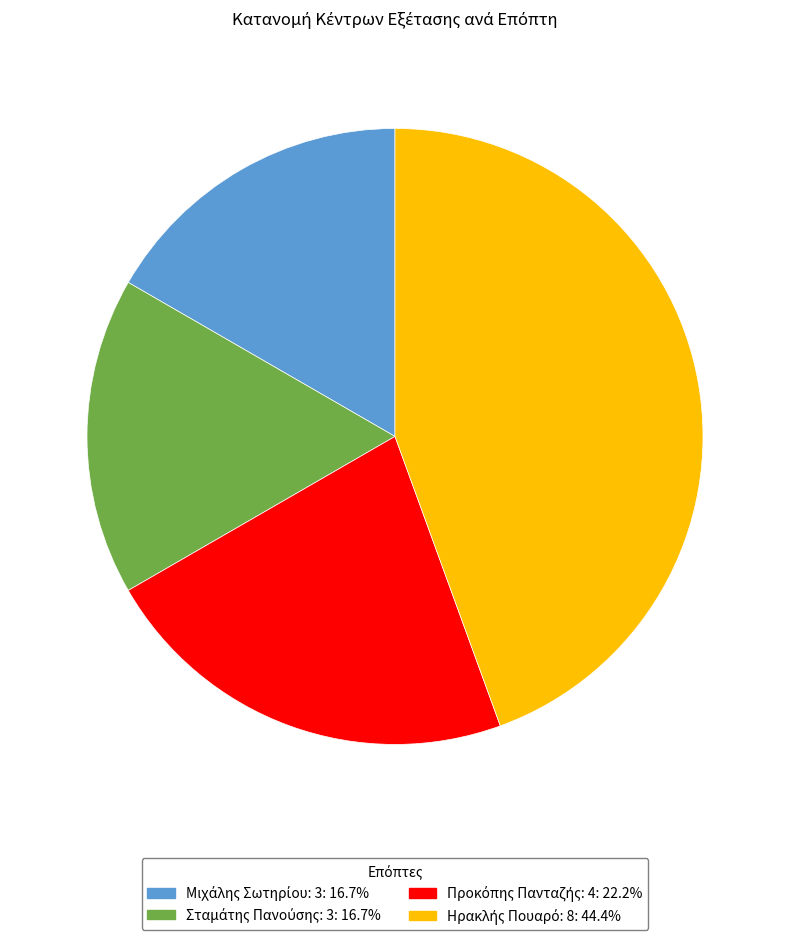

Does any single category account for the majority?

No